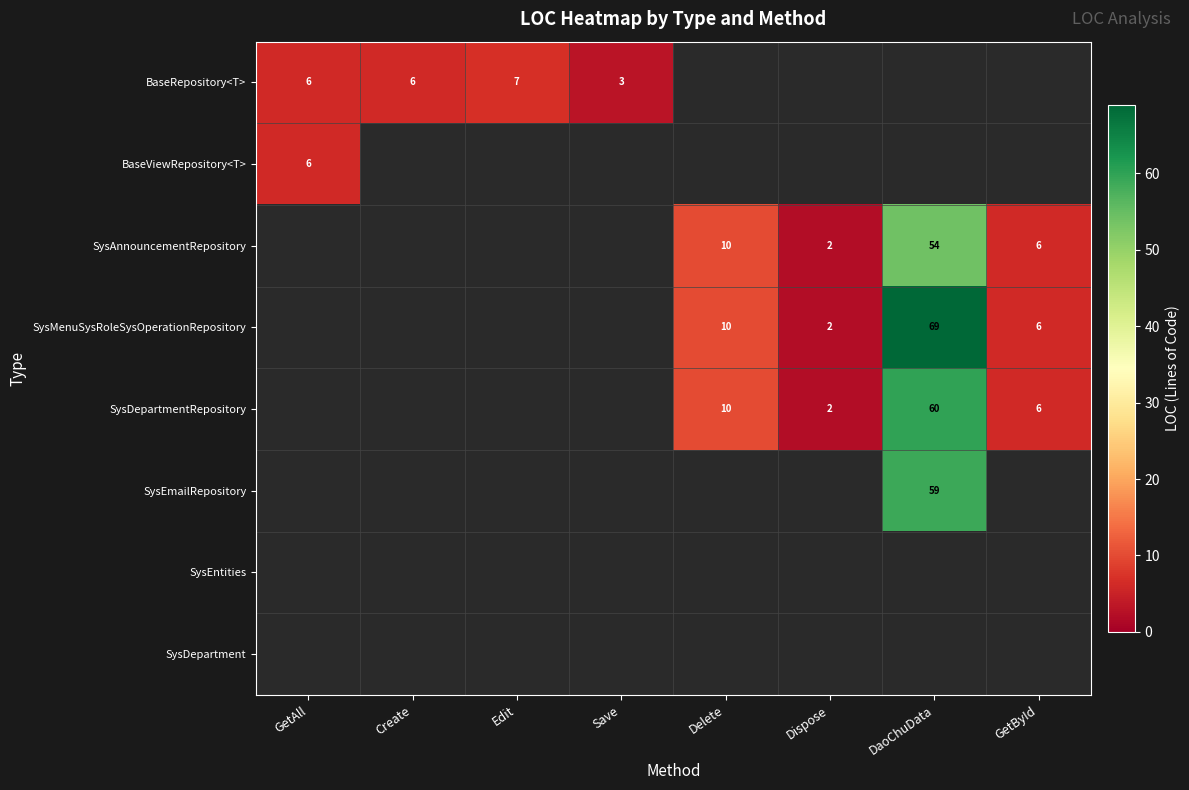

The value of BaseRepository<T> at Edit is 5. True or false?

False